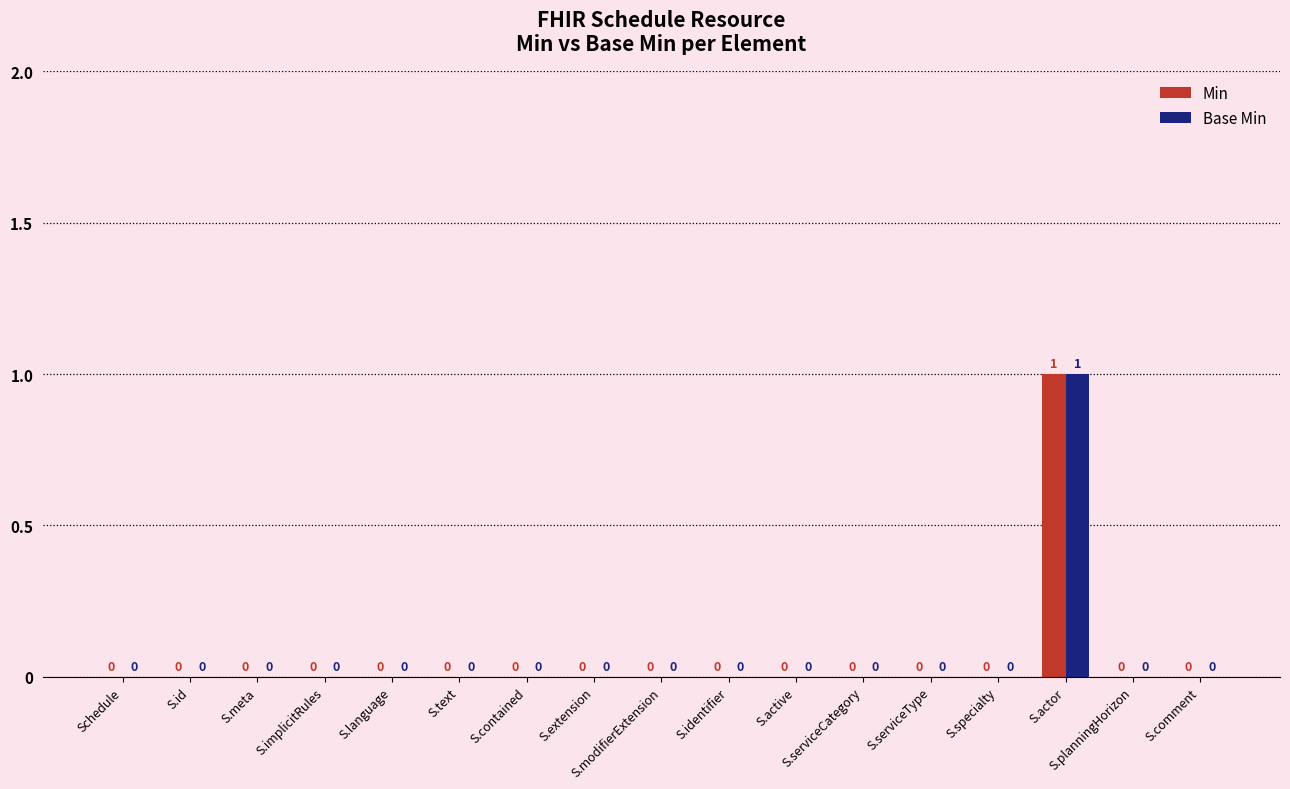

How many data points in Min are above 0?

1